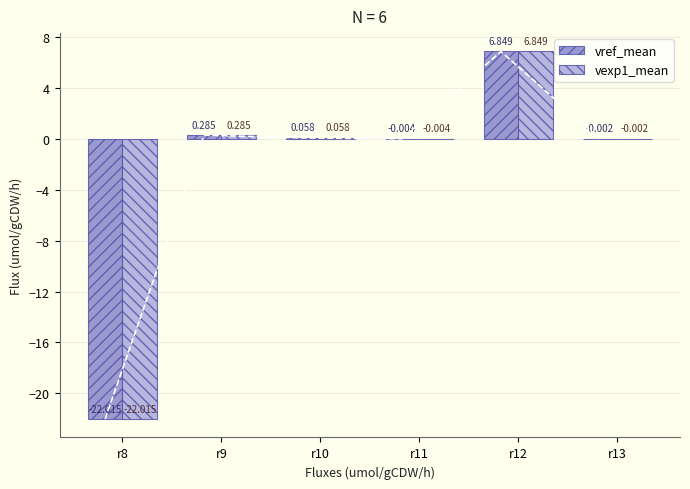

Rank the series by their maximum value, from lowest to highest.

vref_mean, vexp1_mean